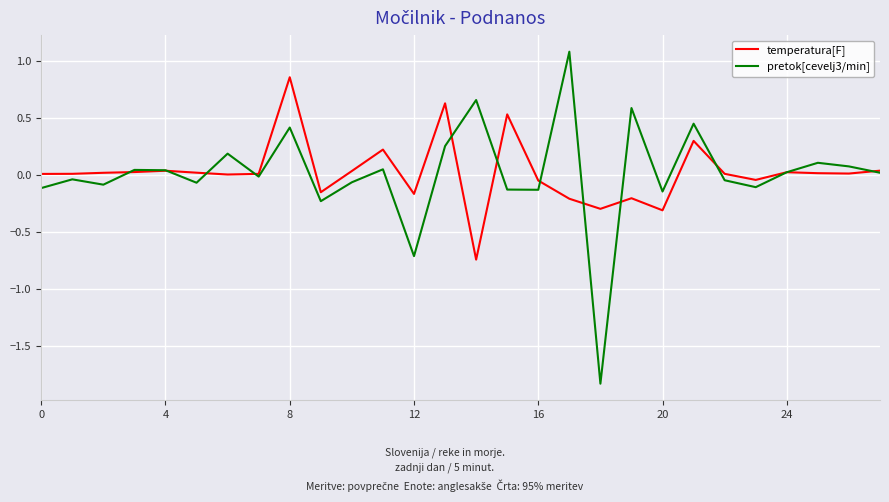

List the series in order of their peak value, lowest first.

temperatura[F], pretok[cevelj3/min]